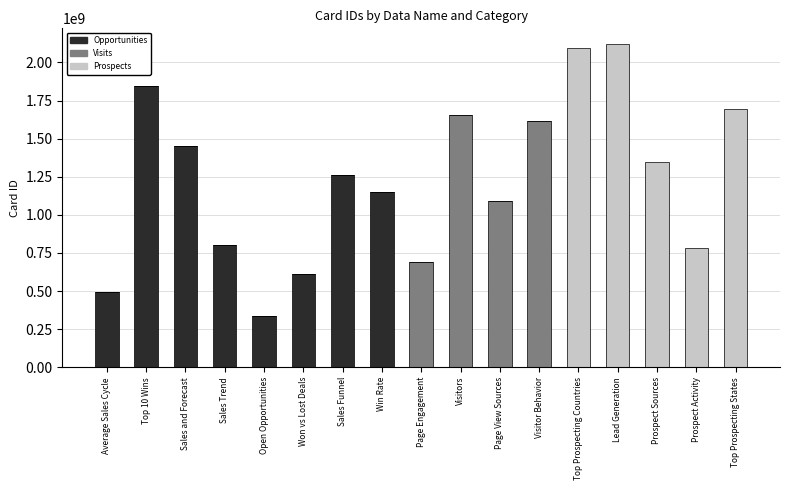

What is the maximum value for Opportunities?

1846758252